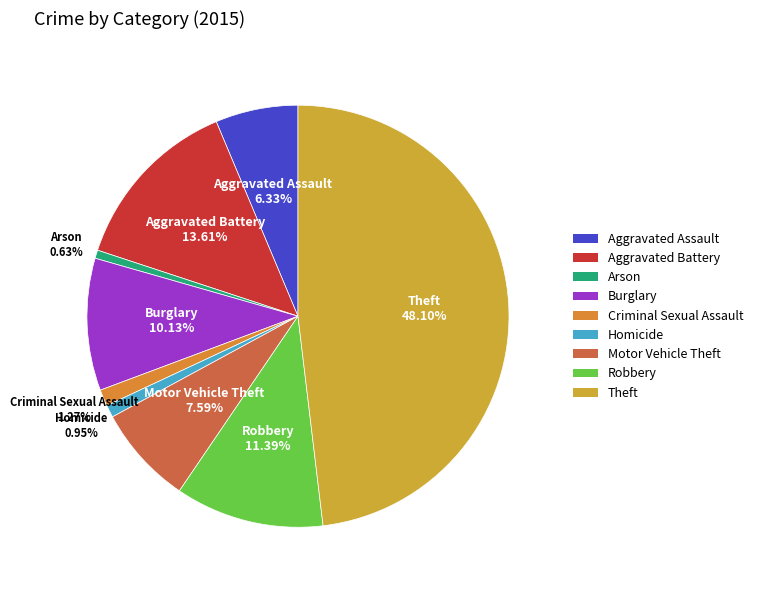

To the nearest percent, what is the difference between the largest and smallest slice percentages?

47%